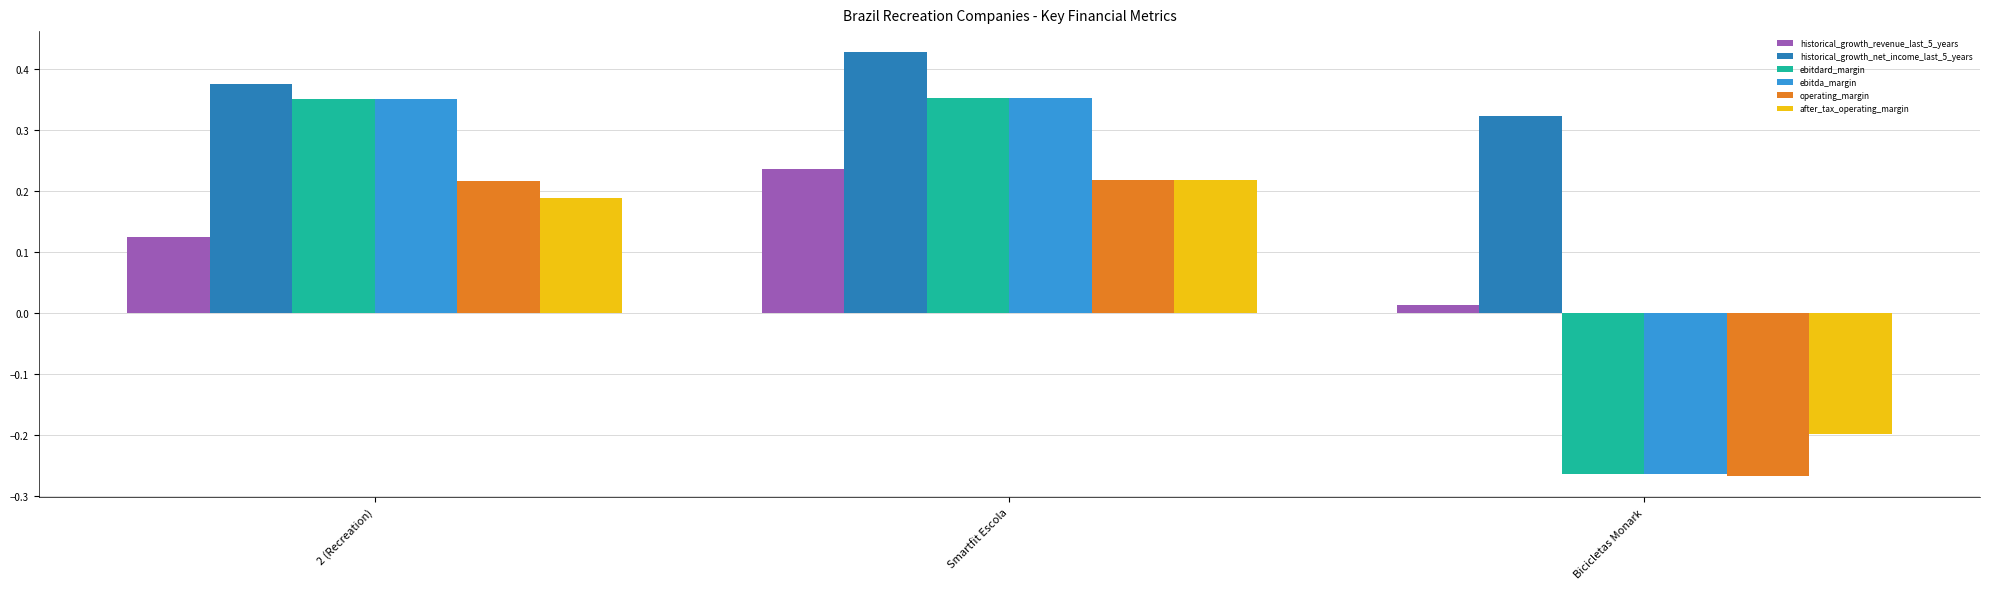

What is the difference between the maximum and minimum values in the ebitda_margin series?

0.6